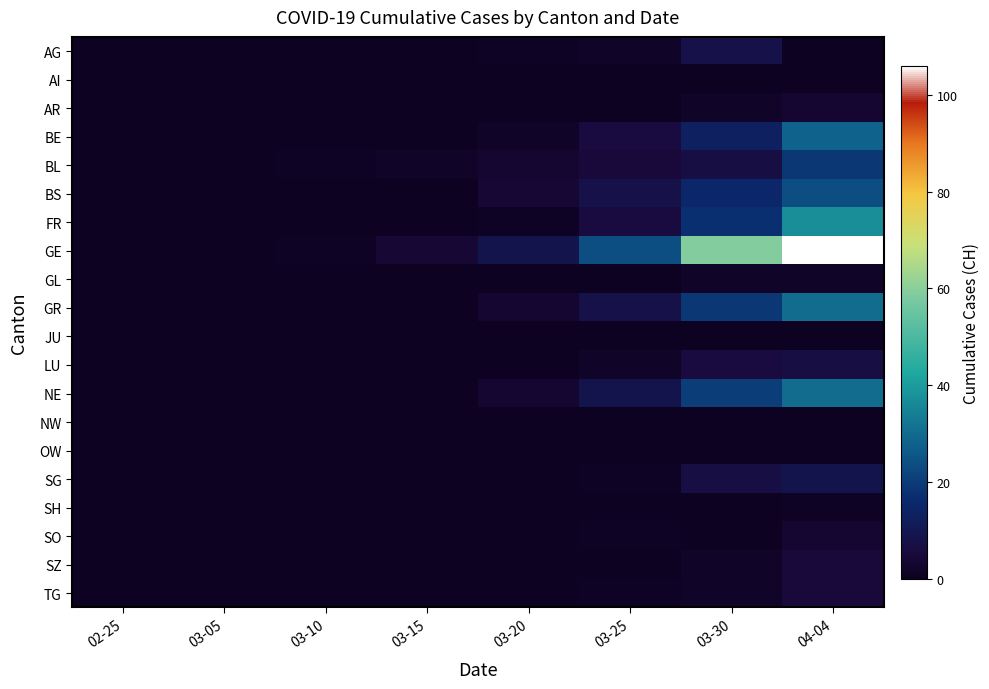

List the series in order of their peak value, highest first.

GE, FR, GR, NE, BE, BS, BL, SG, AG, LU, SZ, TG, AR, SO, GL, SH, AI, JU, NW, OW